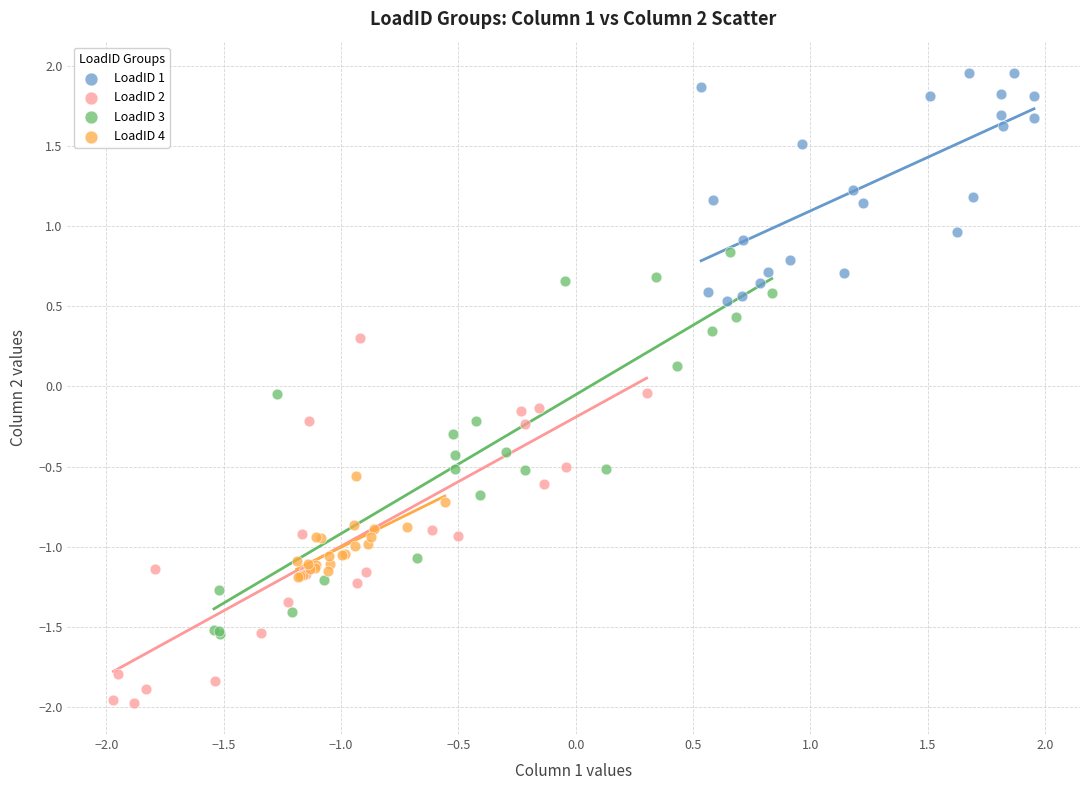

Which series reaches the minimum Y coordinate?

LoadID 2